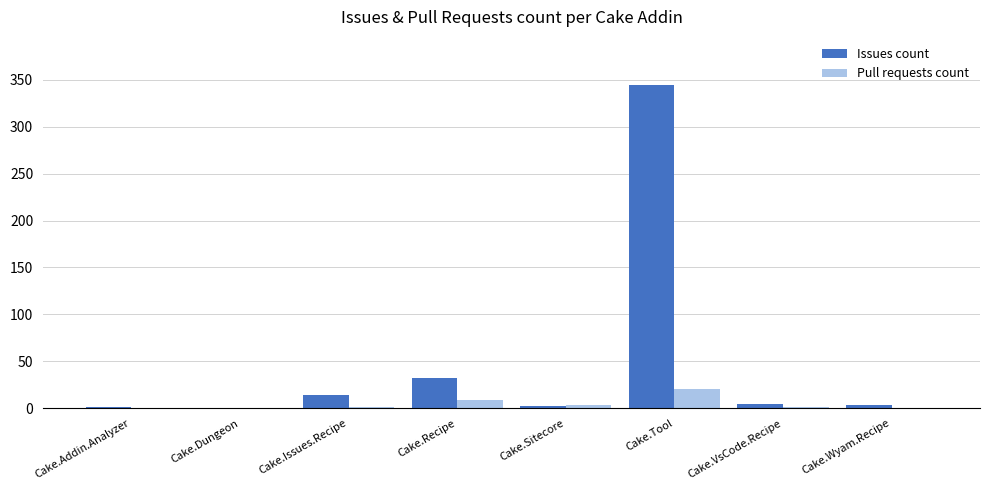

What is the sum of the Issues count values at Cake.Recipe and Cake.Dungeon?

32